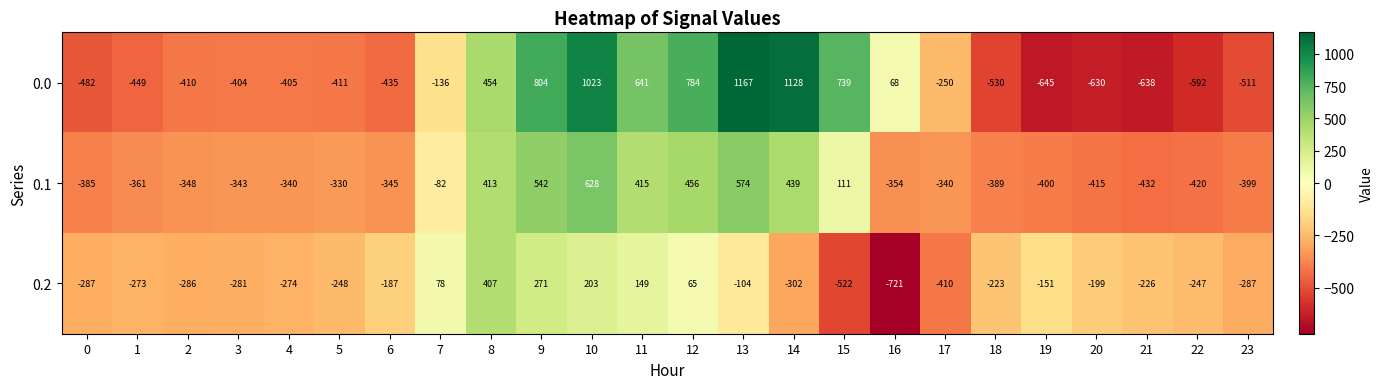

What is the average value of the 0.2 series?

-169